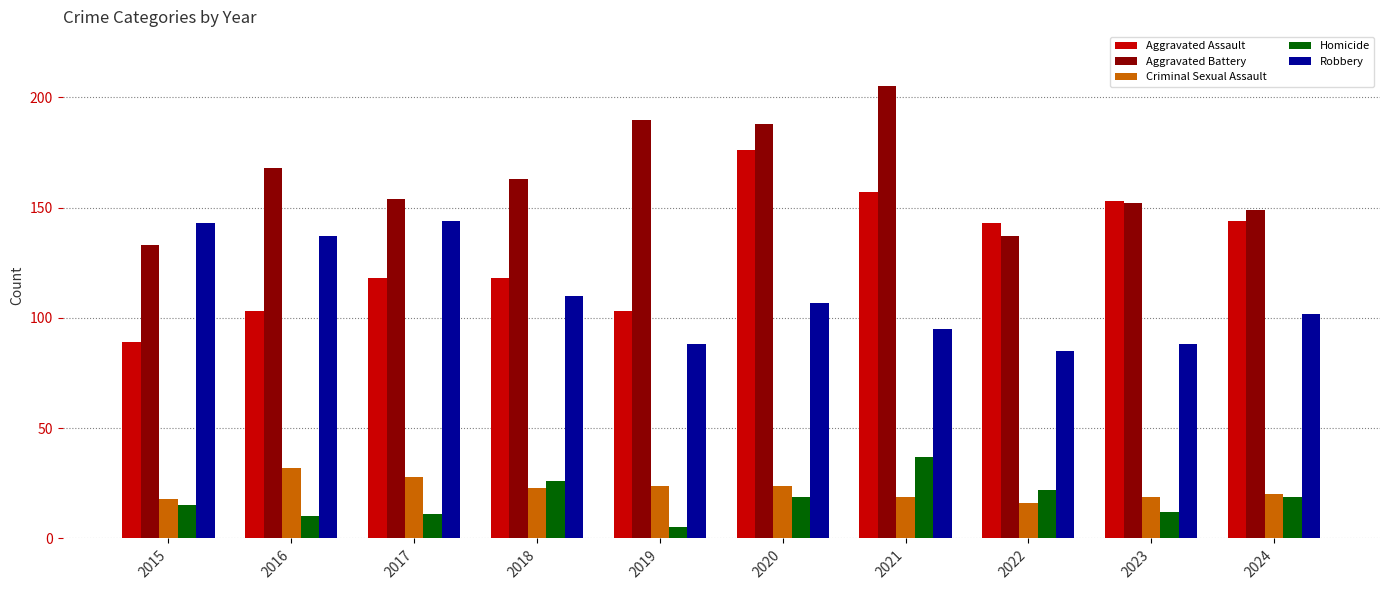

Is the value of Criminal Sexual Assault at 2016 greater than the value of Aggravated Assault at 2022?

No